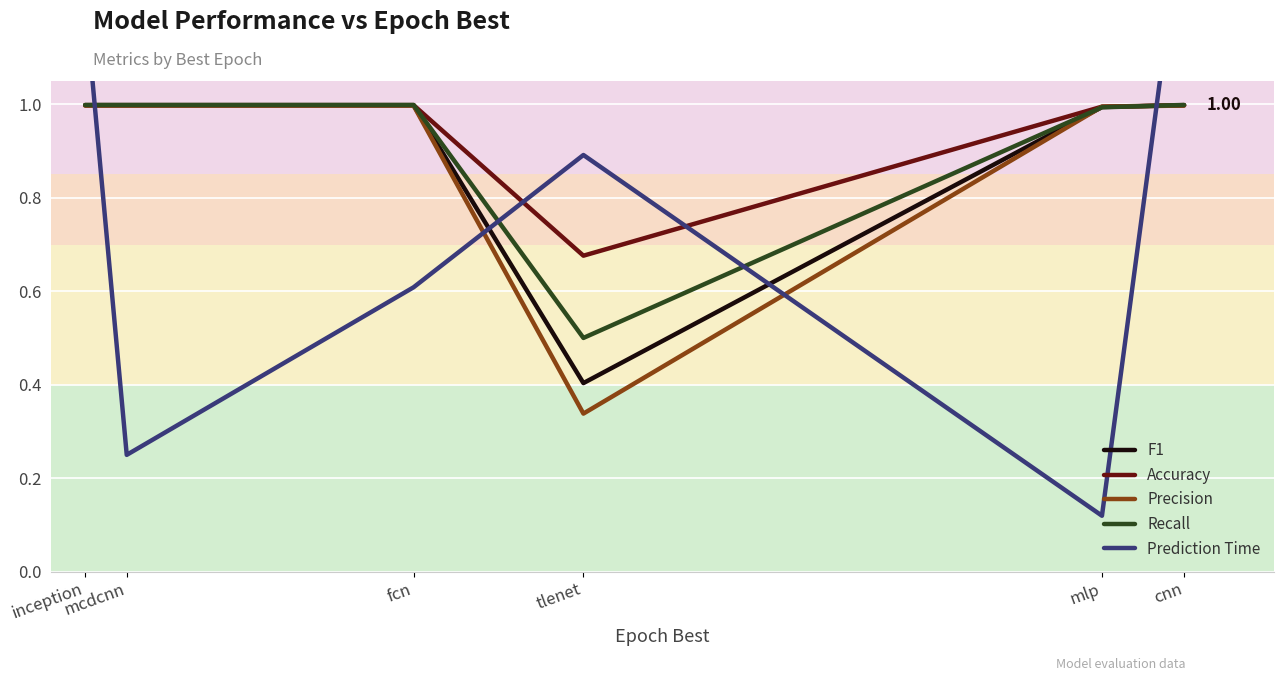

Reading left to right, transcribe all the data shown in this chart.

F1: inception=1.0	mcdcnn=1.0	fcn=1.0	tlenet=0.4	mlp=1.0	cnn=1.0
Accuracy: inception=1.0	mcdcnn=1.0	fcn=1.0	tlenet=0.7	mlp=1.0	cnn=1.0
Precision: inception=1.0	mcdcnn=1.0	fcn=1.0	tlenet=0.3	mlp=1.0	cnn=1.0
Recall: inception=1.0	mcdcnn=1.0	fcn=1.0	tlenet=0.5	mlp=1.0	cnn=1.0
Prediction Time: inception=1.2	mcdcnn=0.2	fcn=0.6	tlenet=0.9	mlp=0.1	cnn=1.4